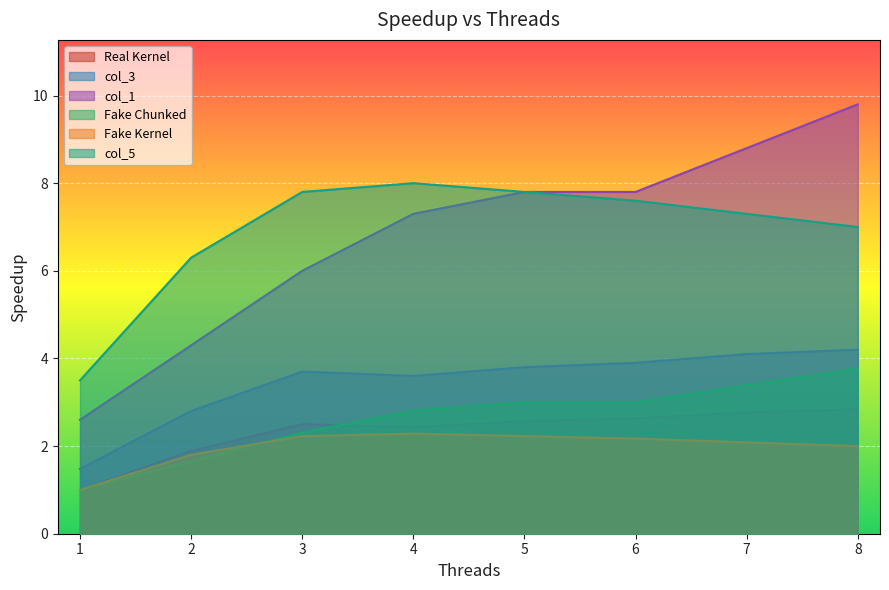

Between 7 and 4, which is larger?

7